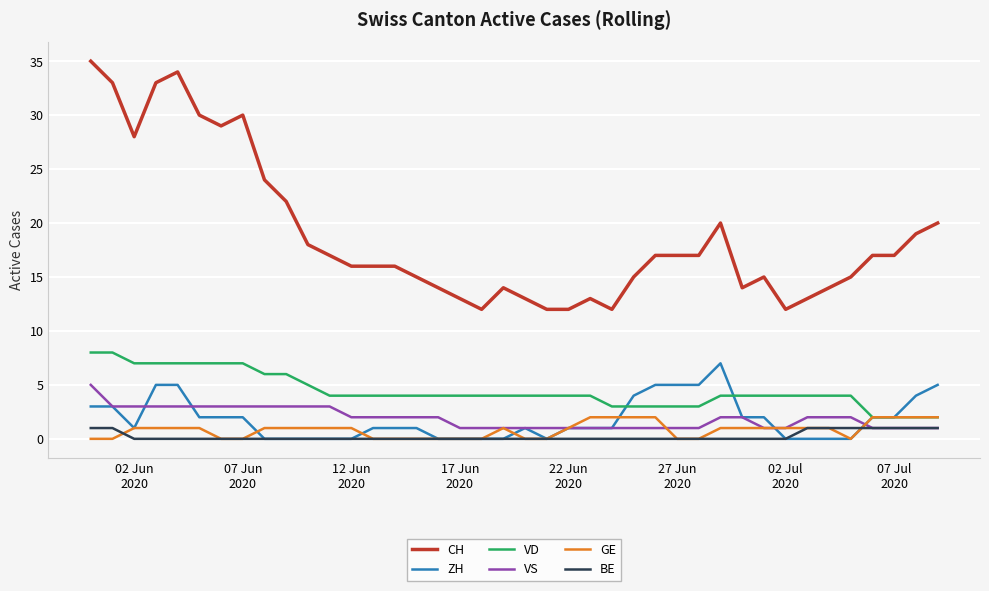

True or false: VD and VS intersect in this chart.

False